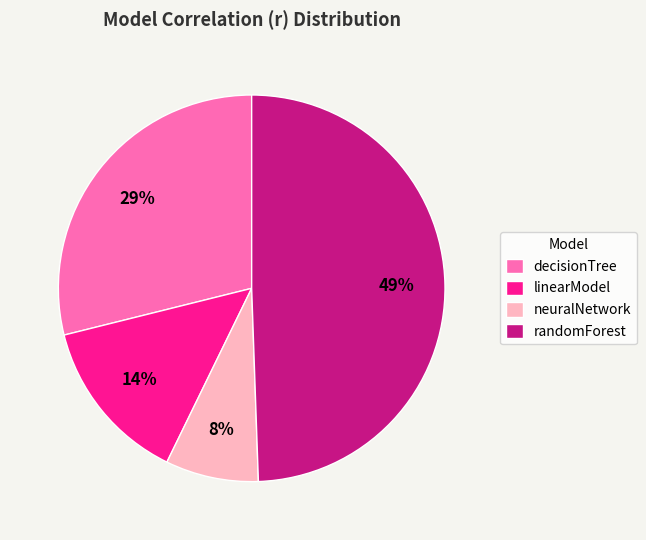

What is the smallest slice in the pie chart?

neuralNetwork